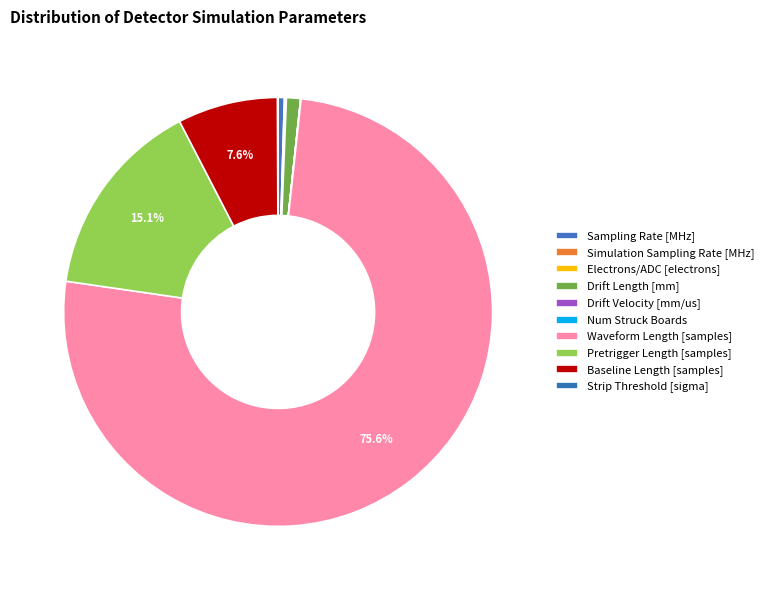

The Pretrigger Length [samples] slice represents 15% of the pie. True or false?

True